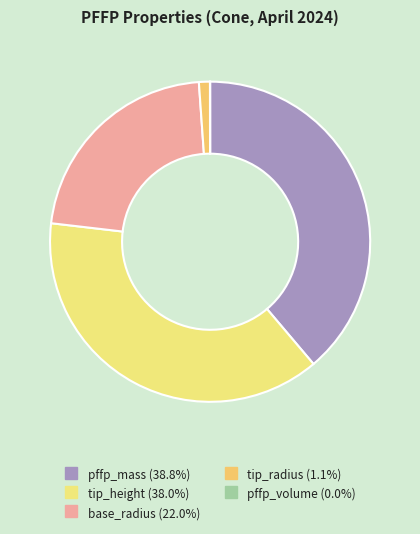

Which slice is the largest?

pffp_mass